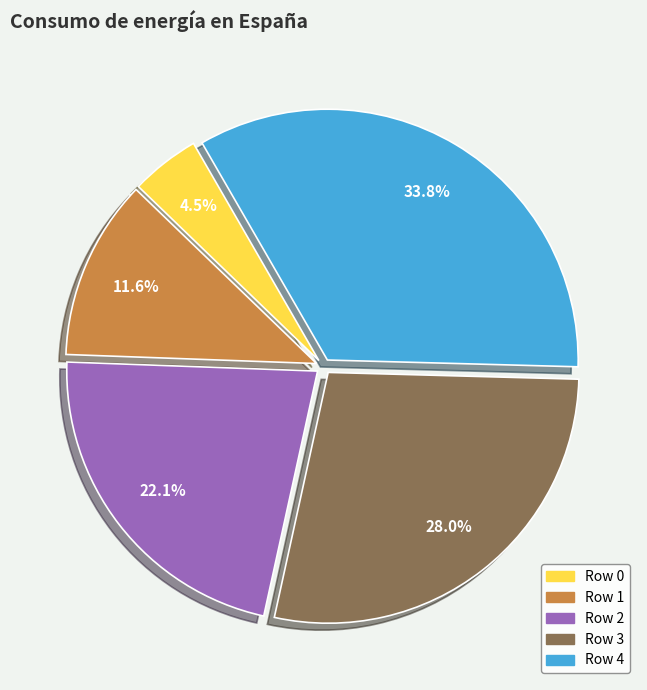

Is there any slice that represents more than half of the pie?

No